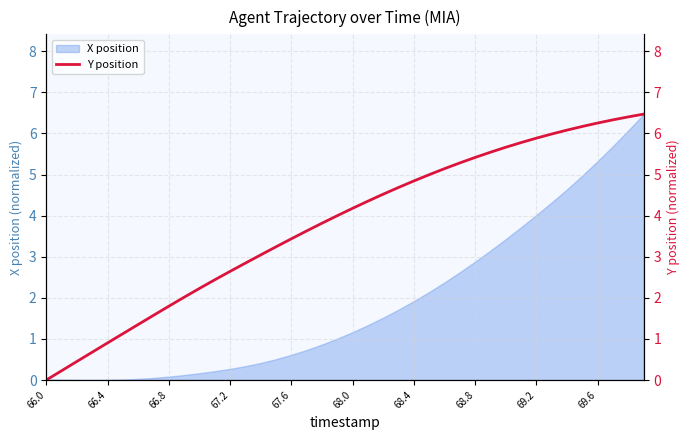

What is the highest value of the X position series?

6.5